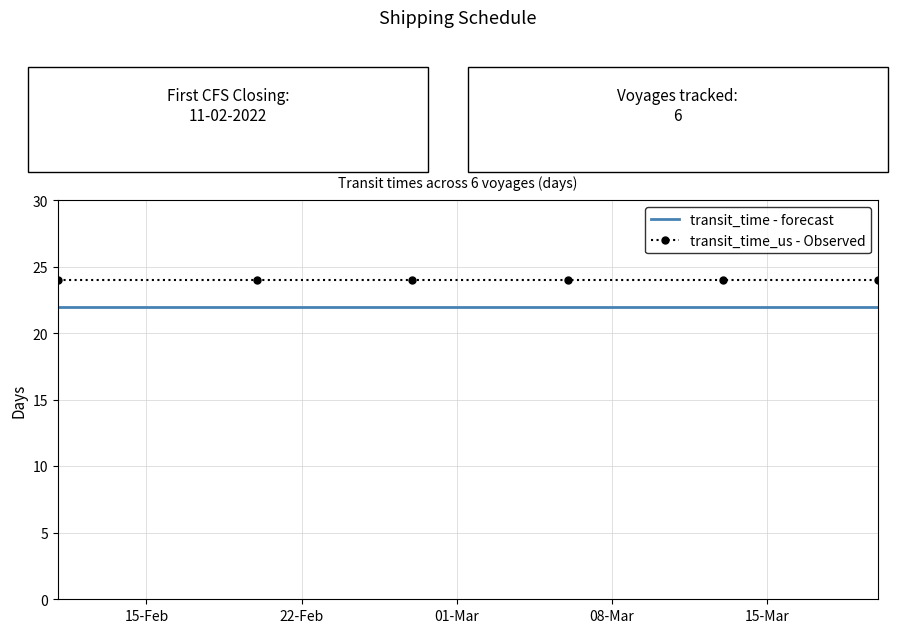

What is the greatest value displayed?

24